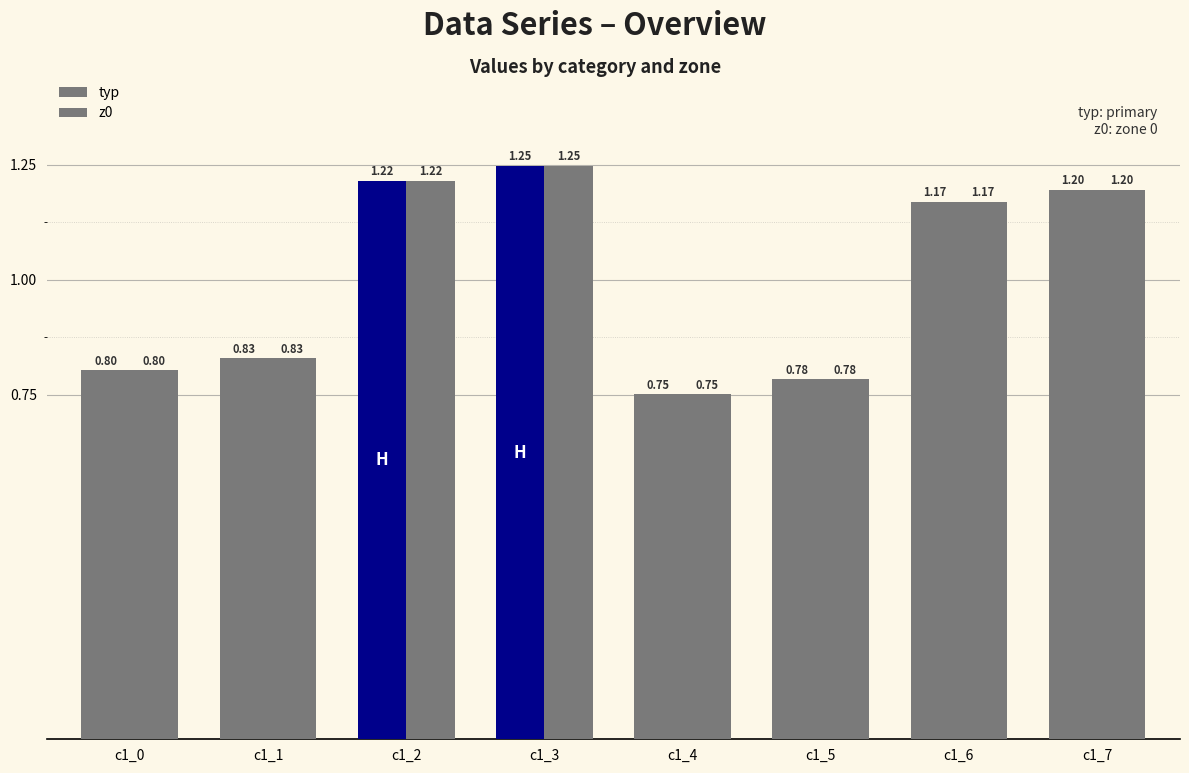

How many bars are there in total?

16